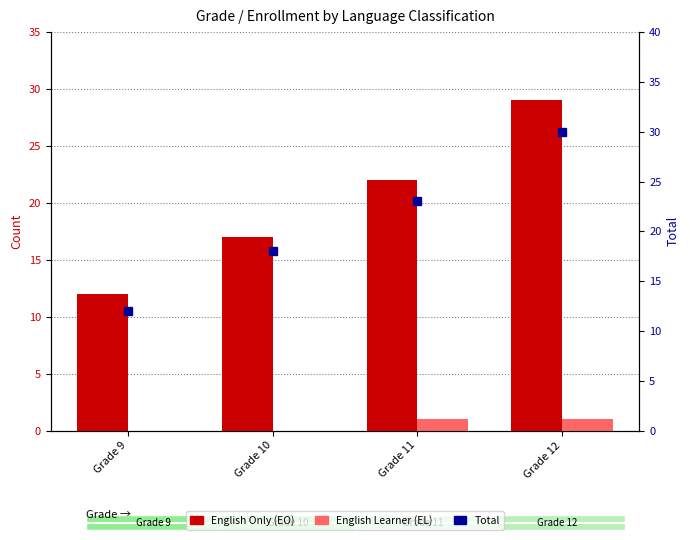

Reading left to right, extract all data points from this chart.

English Only (EO): 12	17	22	29
English Learner (EL): 0	0	1	1
Total: 12	18	23	30